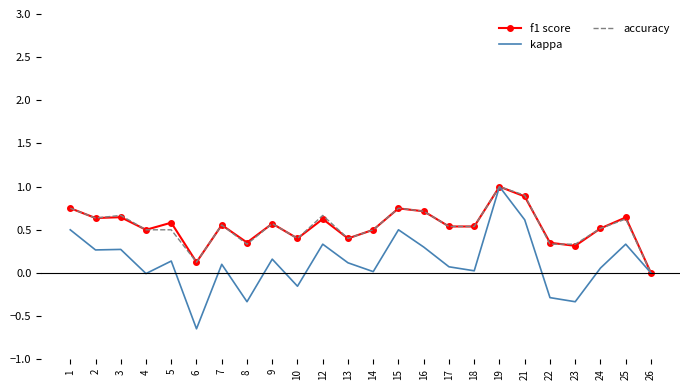

What are all the series names shown in the legend?

f1 score, kappa, accuracy